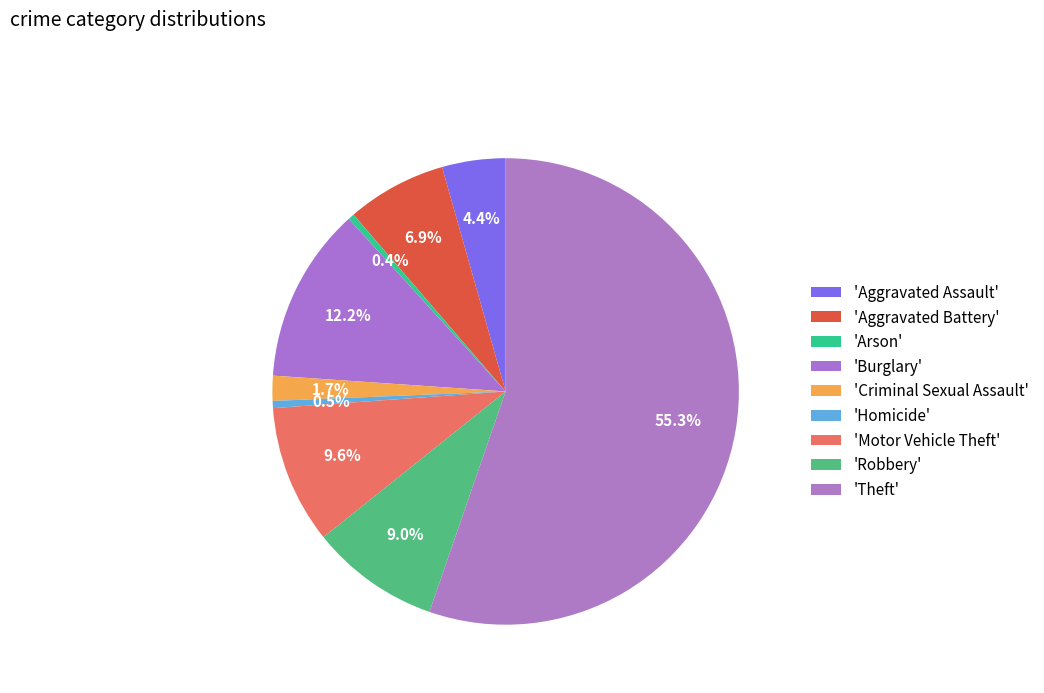

Which slice is the largest?

Theft